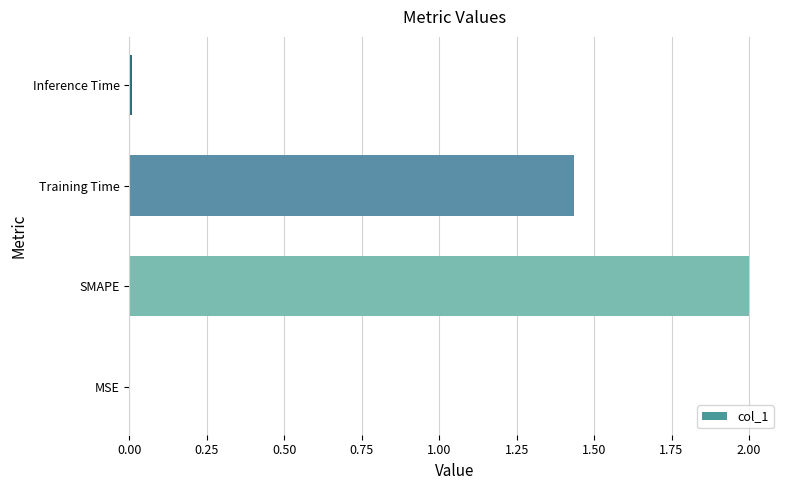

The value at SMAPE is 2.0. True or false?

True